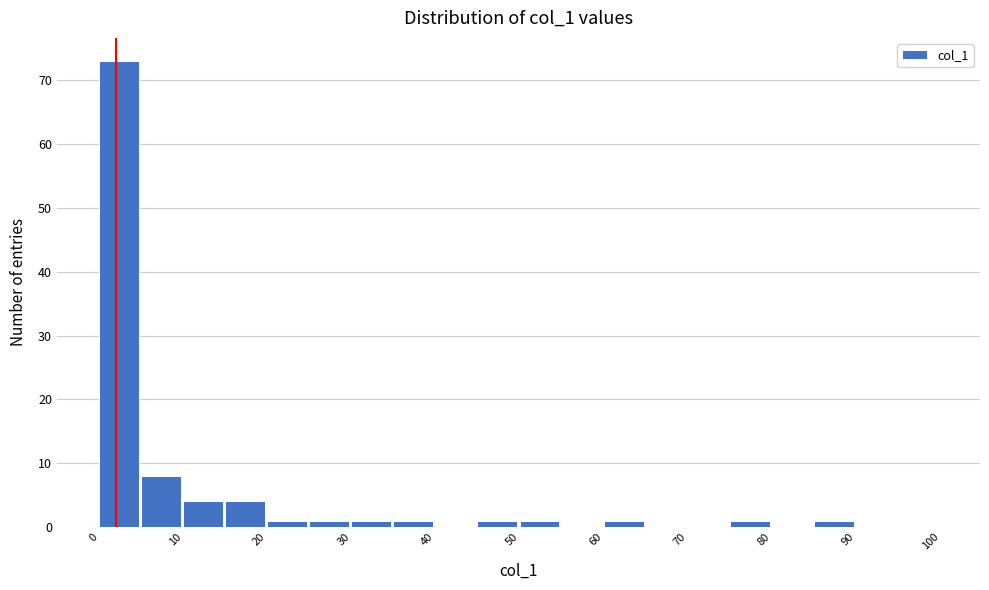

Reading left to right, list every bar in this chart as the range it spans on the x-axis followed by its height. The values are not printed on the chart, so give them approximately, as read against the axis.

0 to 5: 73
5 to 10: 8
10 to 15: 4
15 to 20: 4
20 to 25: 1
25 to 30: 1
30 to 35: 1
35 to 40: 1
40 to 45: 0
45 to 50: 1
50 to 55: 1
55 to 60: 0
60 to 65: 1
65 to 70: 0
70 to 75: 0
75 to 80: 1
80 to 85: 0
85 to 90: 1
90 to 95: 0
95 to 100: 0